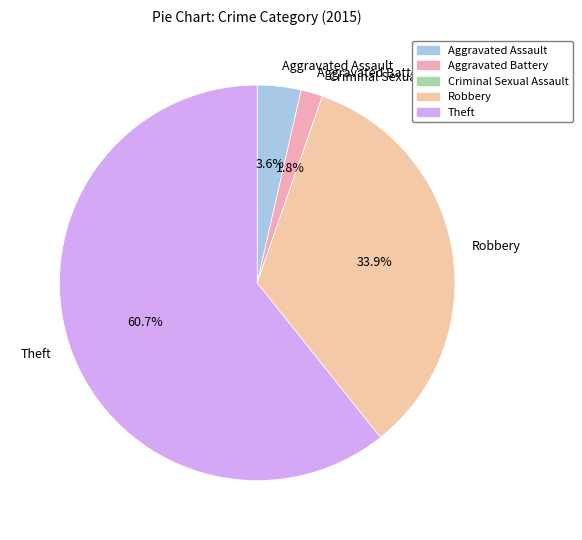

To the nearest percent, what is the average slice percentage?

20%